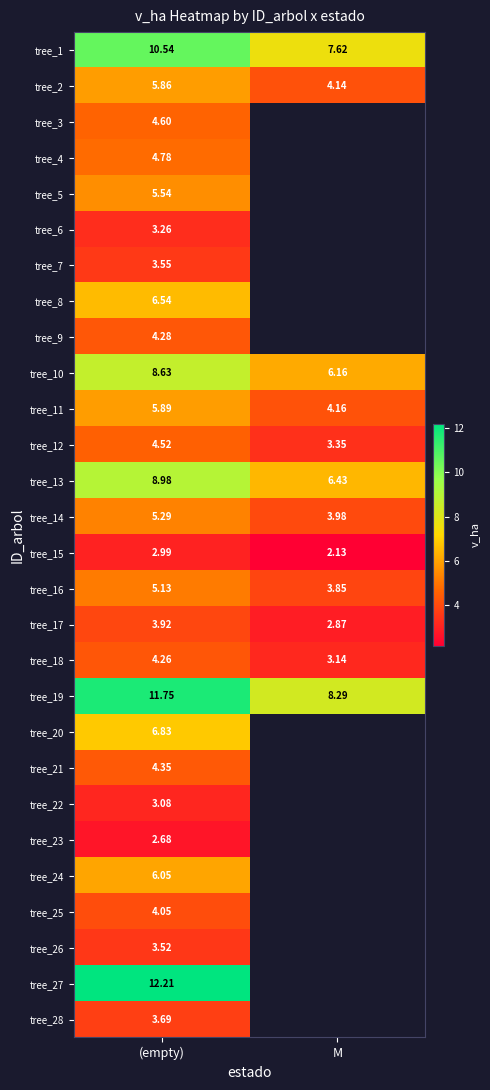

Is the value of tree_22 at (empty) greater than the value of tree_19 at M?

No